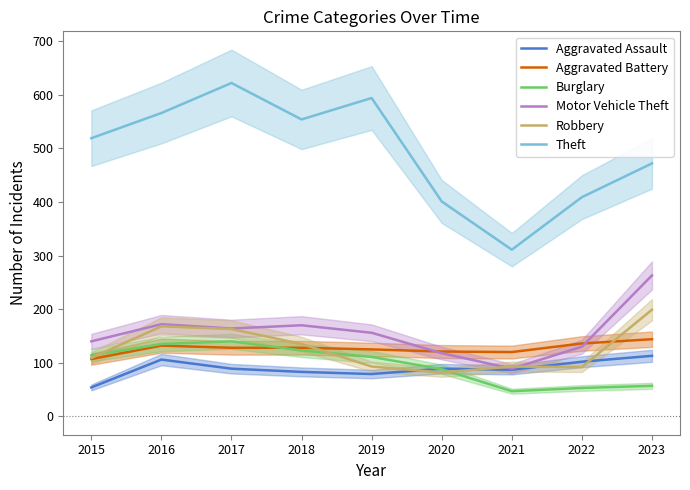

True or false: Motor Vehicle Theft and Burglary cross at least once.

False